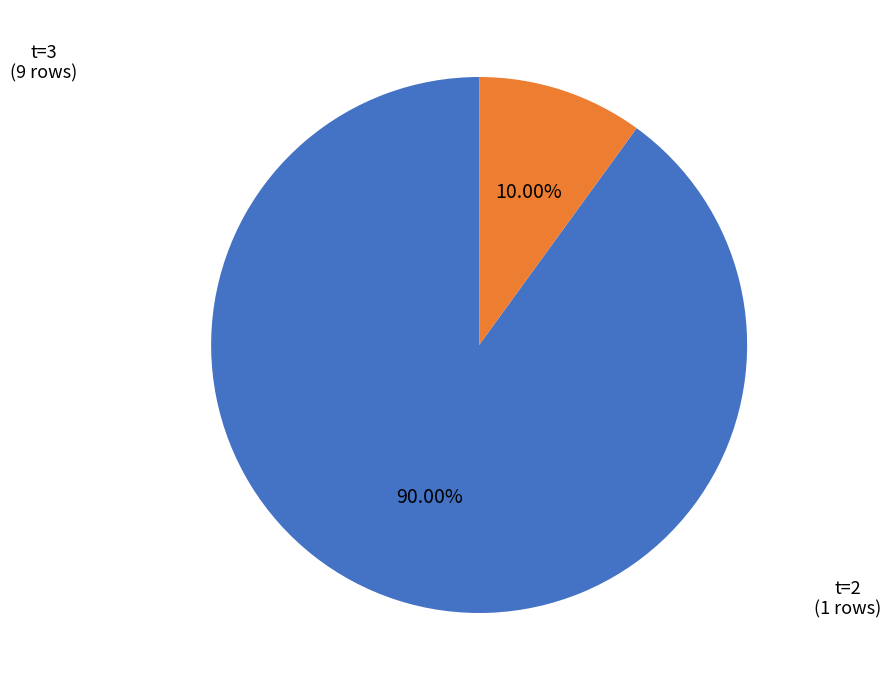

Does any single category account for the majority?

Yes